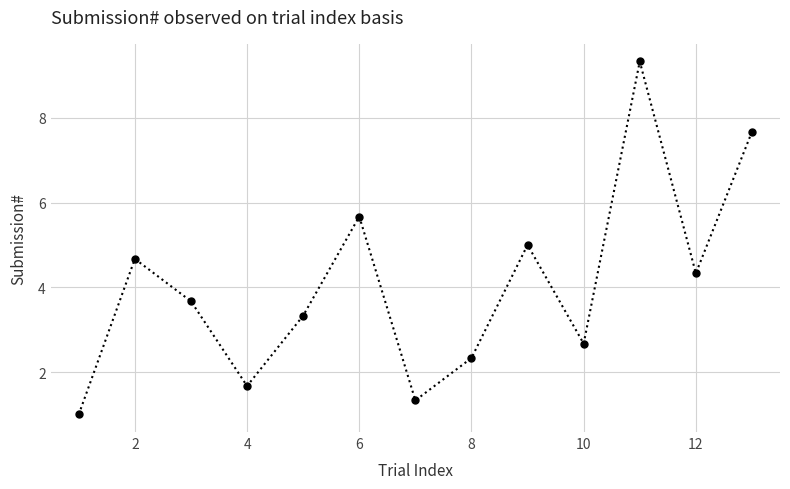

What is the difference between the maximum and minimum values?

8.3